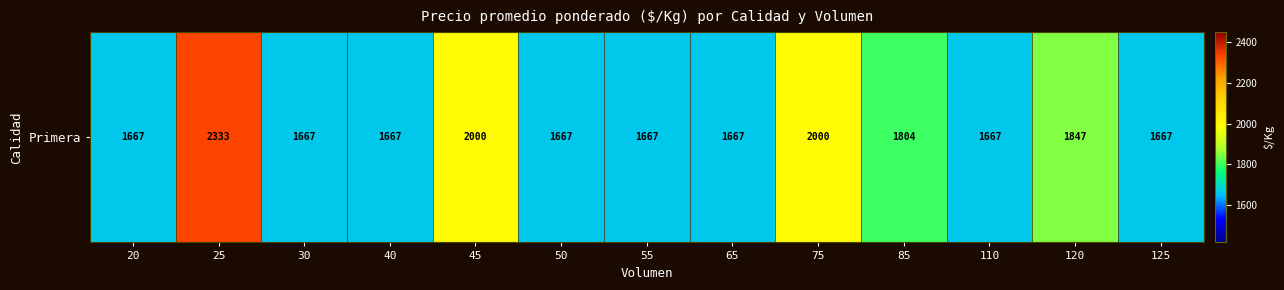

Which has a higher value, 120 or 50?

120